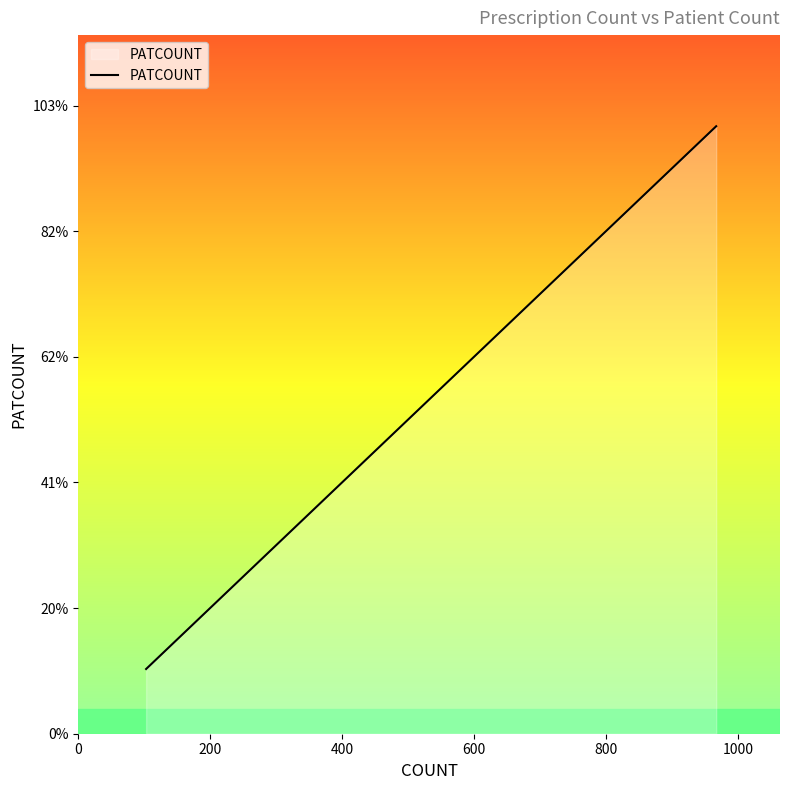

What is the label of the 18th point from the right?

400